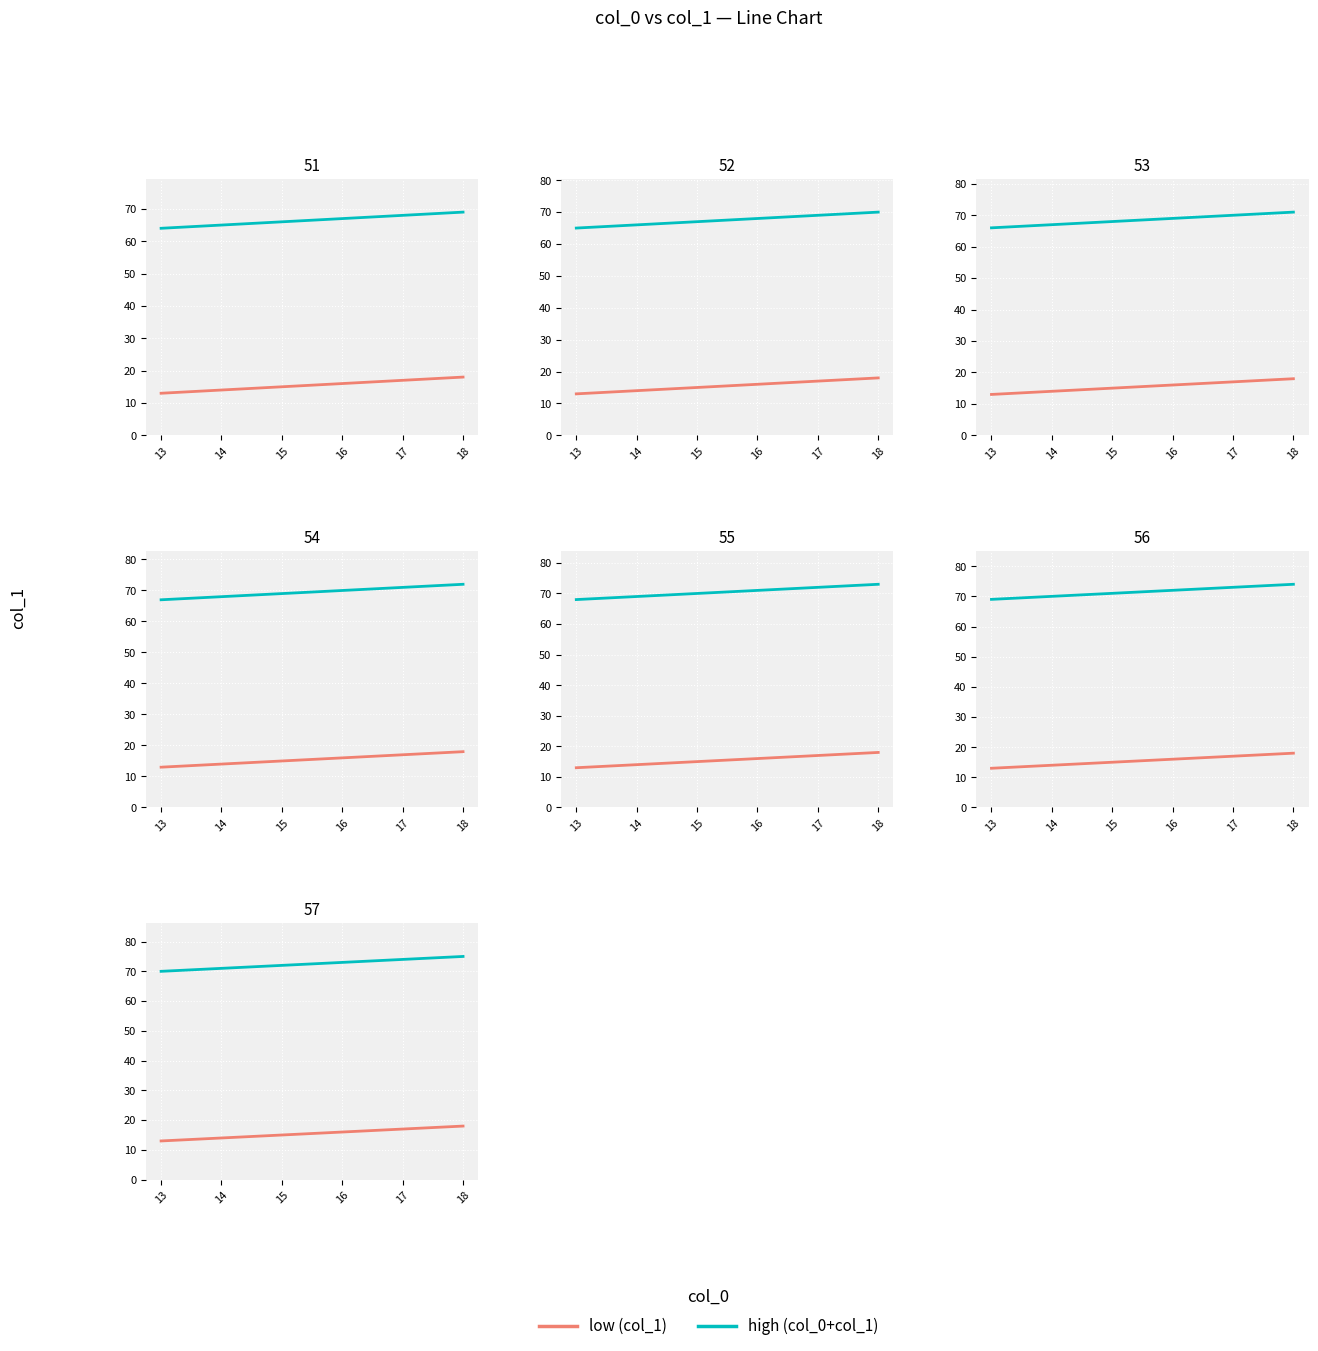

True or false: low has more than 0 points higher than both neighbors.

False